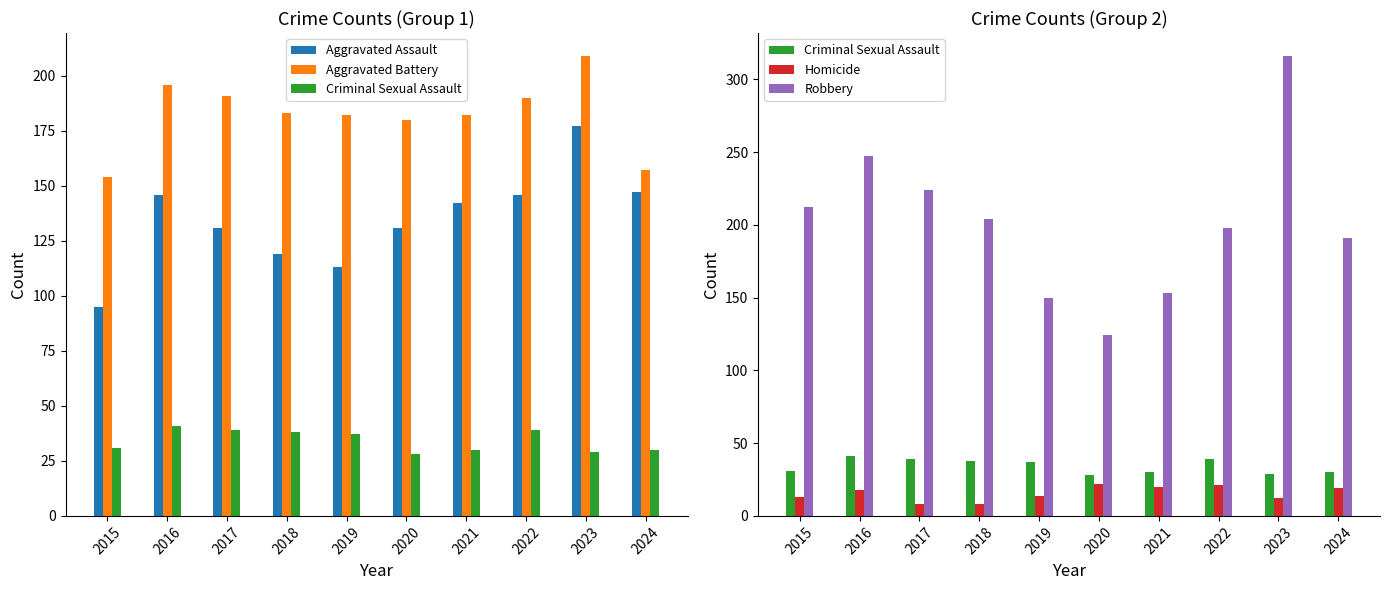

Rank the series by their maximum value, from highest to lowest.

Robbery, Aggravated Battery, Aggravated Assault, Criminal Sexual Assault, Homicide